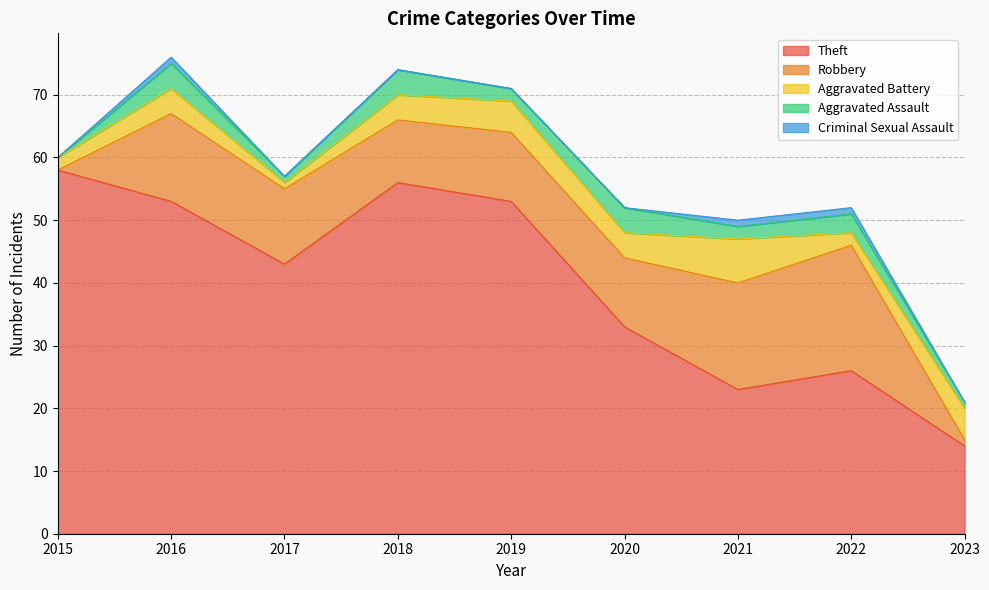

Reading right to left, transcribe all the data shown in this chart.

Theft: 2023=14	2022=26	2021=23	2020=33	2019=53	2018=56	2017=43	2016=53	2015=58
Robbery: 2023=1	2022=20	2021=17	2020=11	2019=11	2018=10	2017=12	2016=14	2015=0
Aggravated Battery: 2023=5	2022=2	2021=7	2020=4	2019=5	2018=4	2017=1	2016=4	2015=2
Aggravated Assault: 2023=1	2022=3	2021=2	2020=4	2019=2	2018=4	2017=1	2016=4	2015=0
Criminal Sexual Assault: 2023=0	2022=1	2021=1	2020=0	2019=0	2018=0	2017=0	2016=1	2015=0